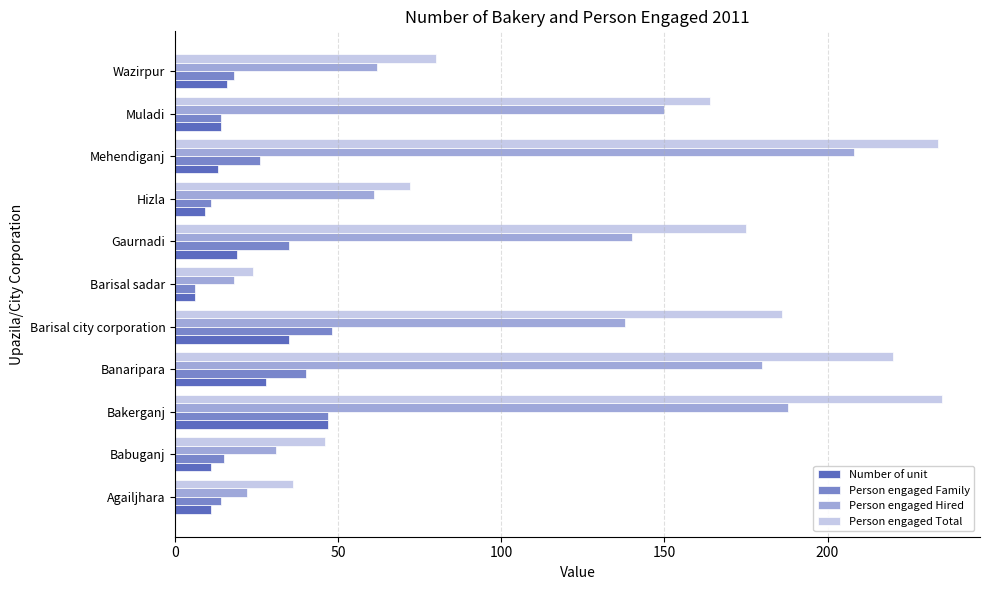

At which category is the sum across all series the highest?

Bakerganj